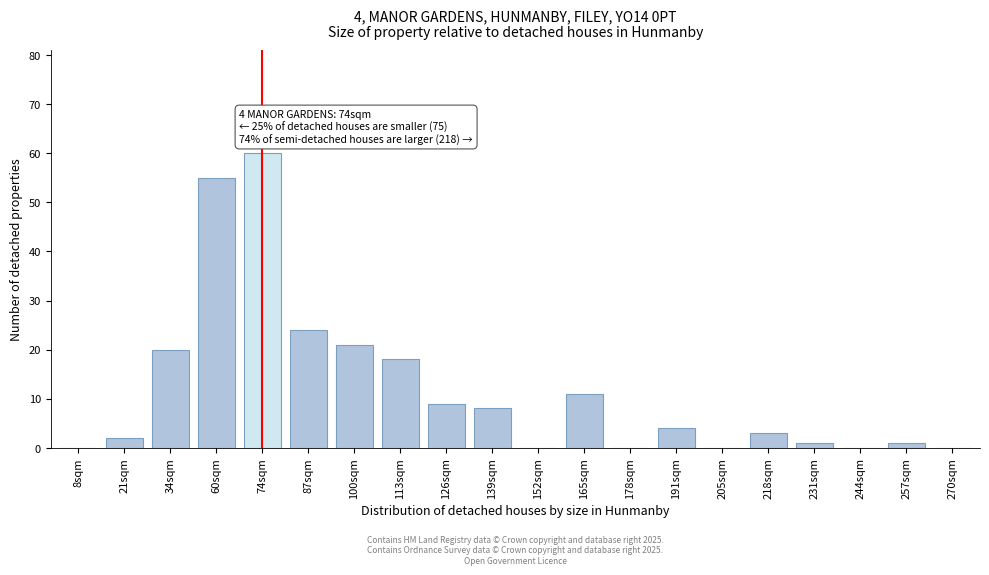

Reading left to right, extract all data points from this chart.

8sqm=0	21sqm=2	34sqm=20	60sqm=55	74sqm=60	87sqm=24	100sqm=21	113sqm=18	126sqm=9	139sqm=8	152sqm=0	165sqm=11	178sqm=0	191sqm=4	205sqm=0	218sqm=3	231sqm=1	244sqm=0	257sqm=1	270sqm=0